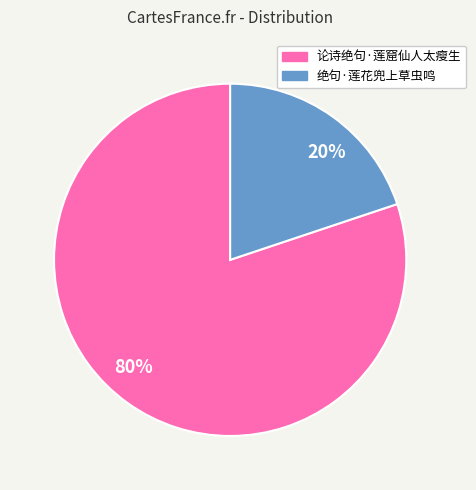

The 80% slice represents 74% of the pie. True or false?

False